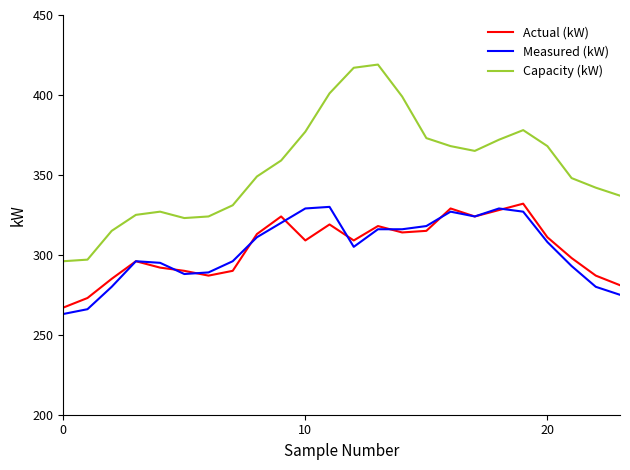

Which series has the largest range (max minus min)?

Capacity (kW)